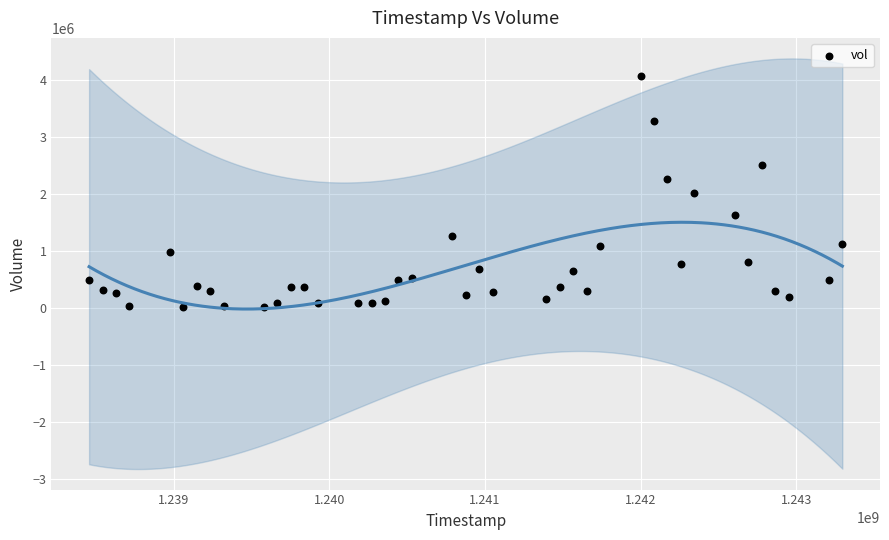

What is the range of X values (max minus min)?

4838400